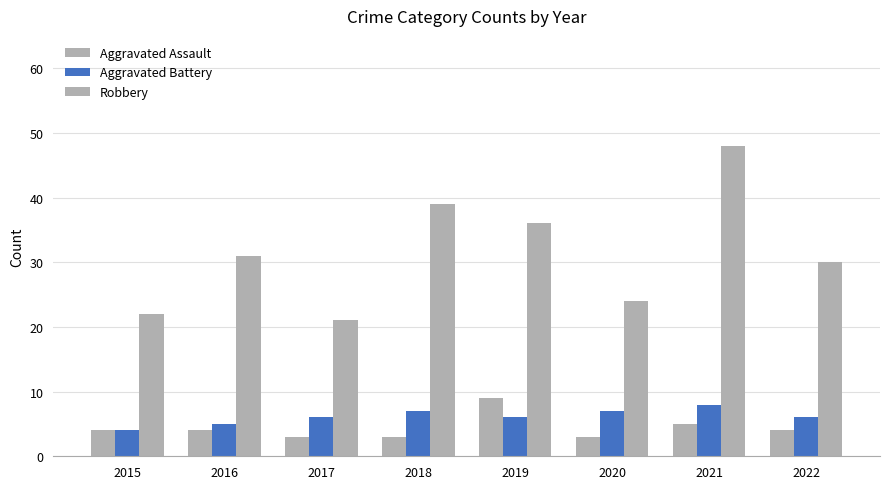

Count the number of categories in the chart.

8